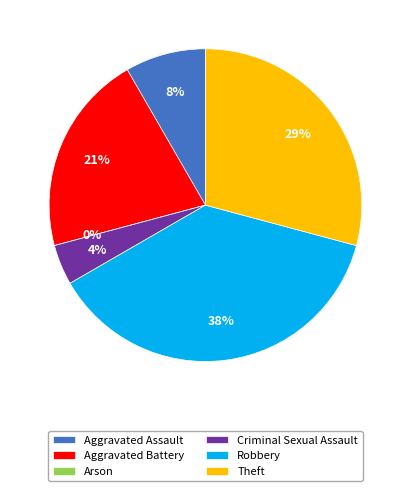

True or false: Aggravated Battery accounts for 29% of the total.

False